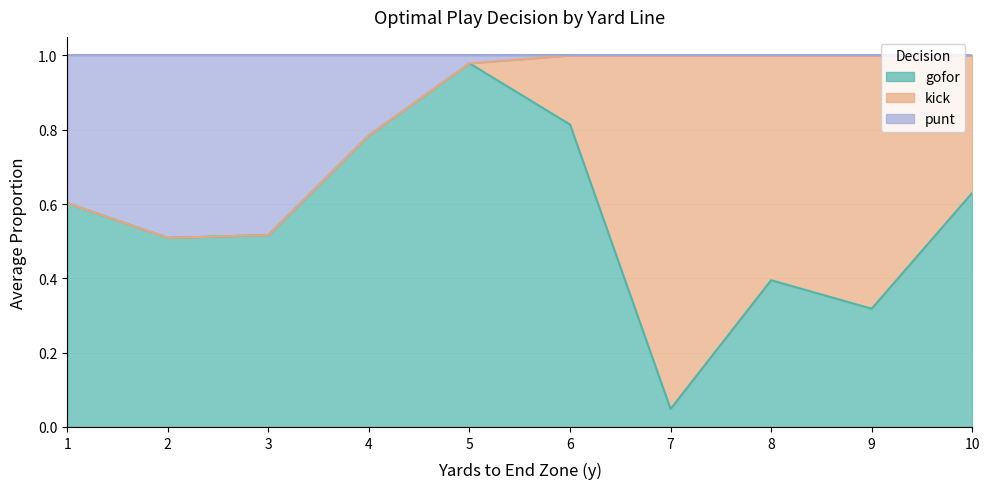

How many intersections are there between kick and punt?

1